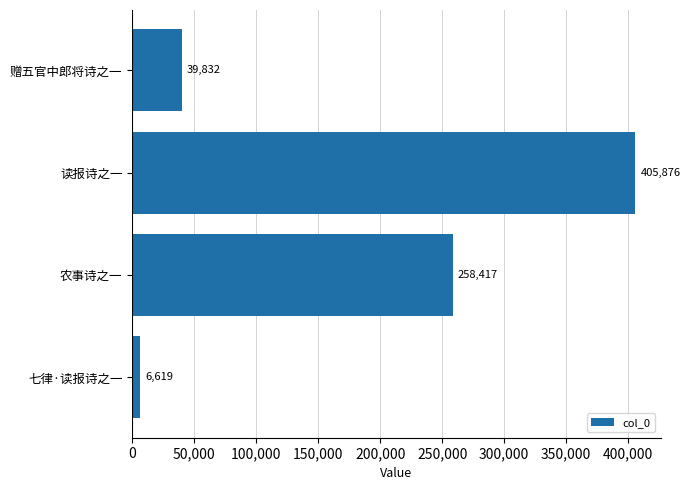

What position from the top is 七律·读报诗之一?

4